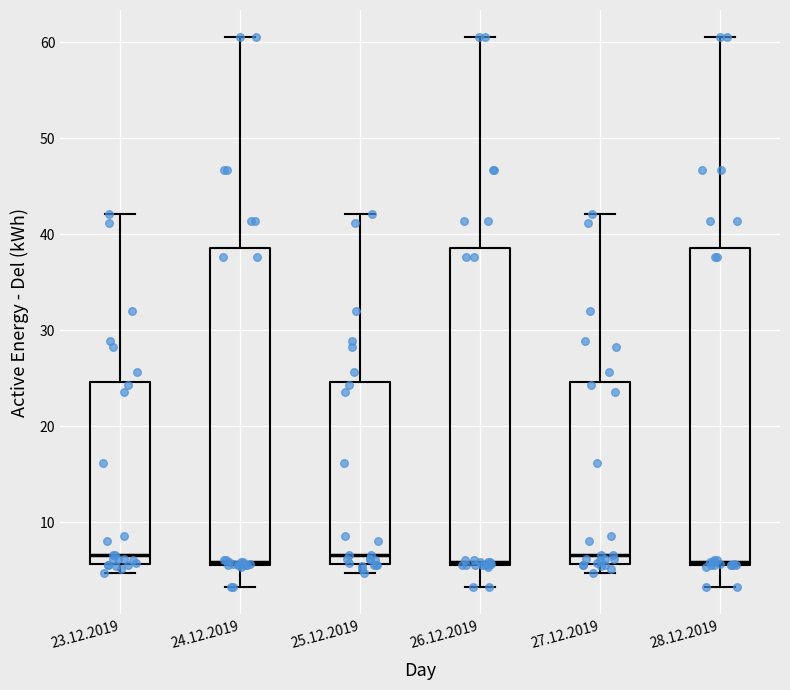

Where does the median line of the box for 25.12.2019 sit on the y-axis? The values are not printed on the chart, so give them approximately, as read against the axis.

7